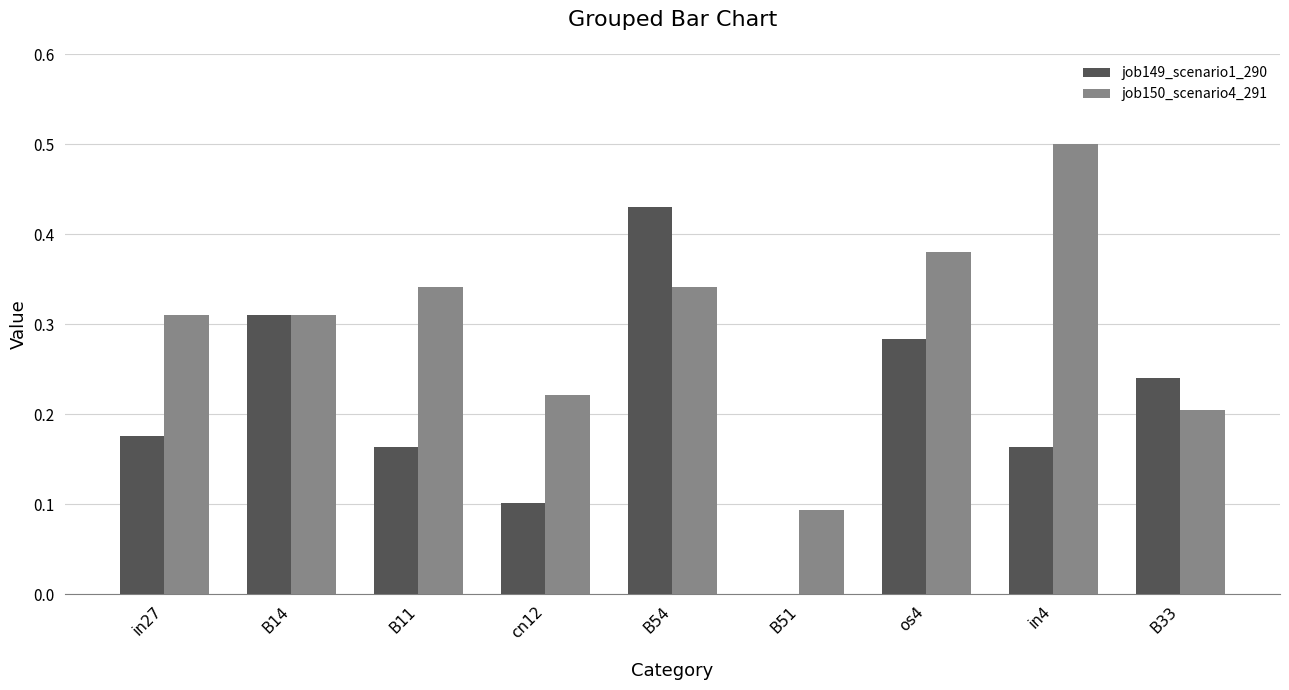

What is the greatest value displayed?

0.5